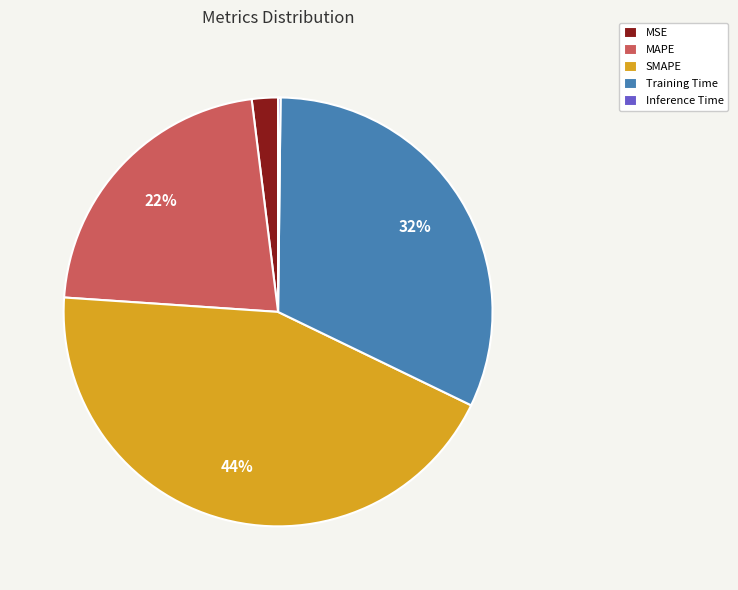

Is the sum of MSE and Training Time greater than half?

No